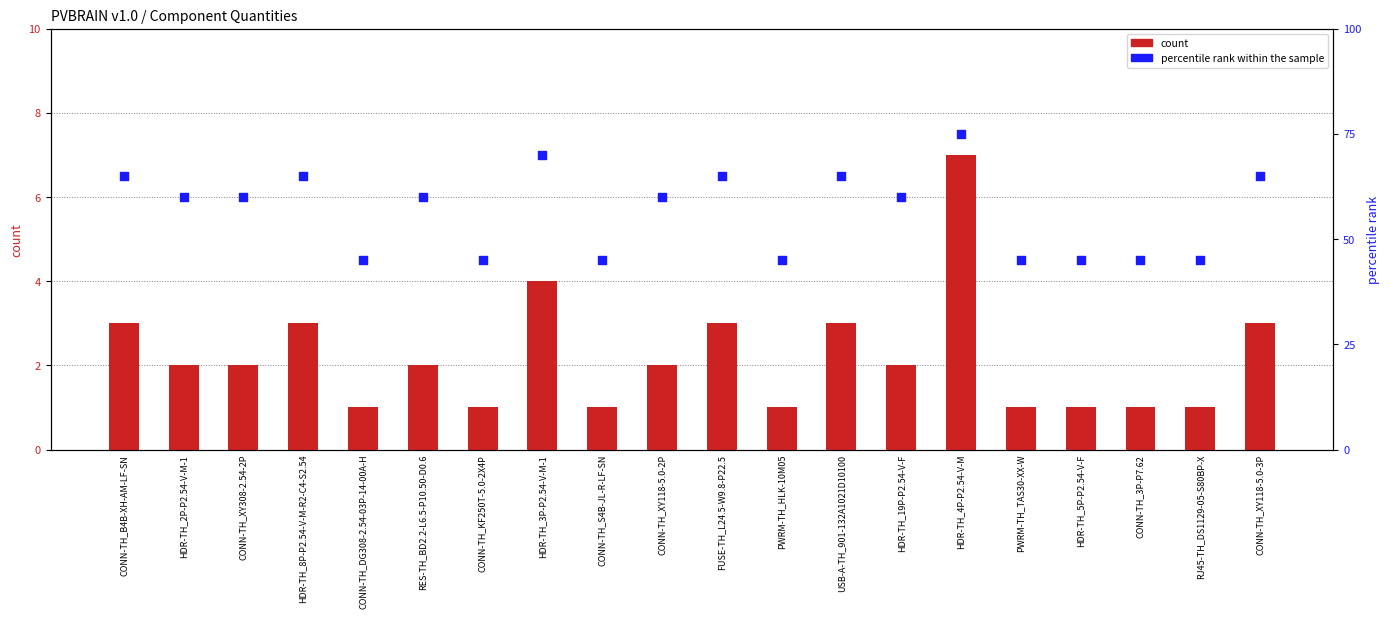

At which category is the sum across all series the highest?

HDR-TH_4P-P2.54-V-M